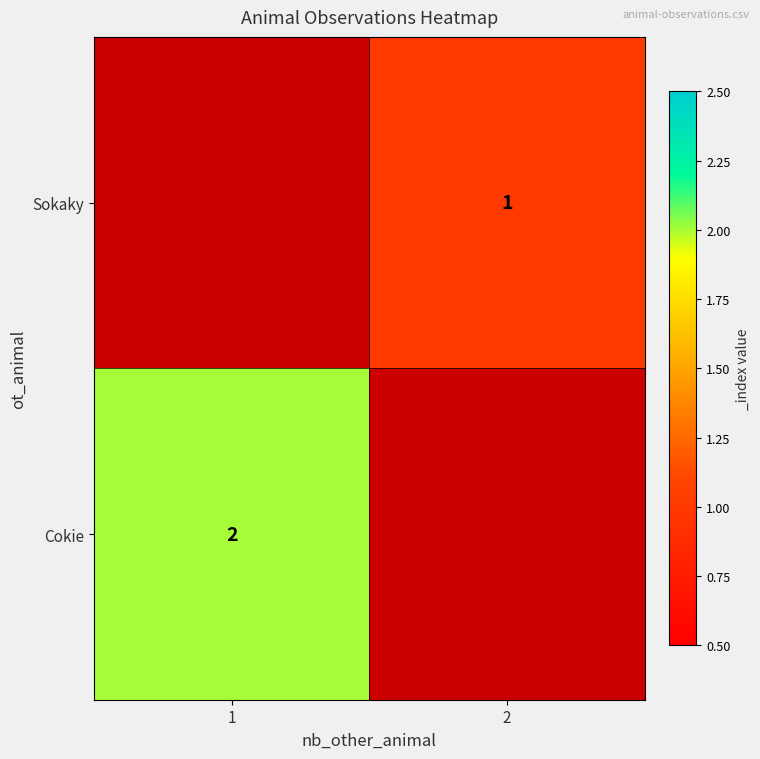

What is the sum of all Sokaky values?

1